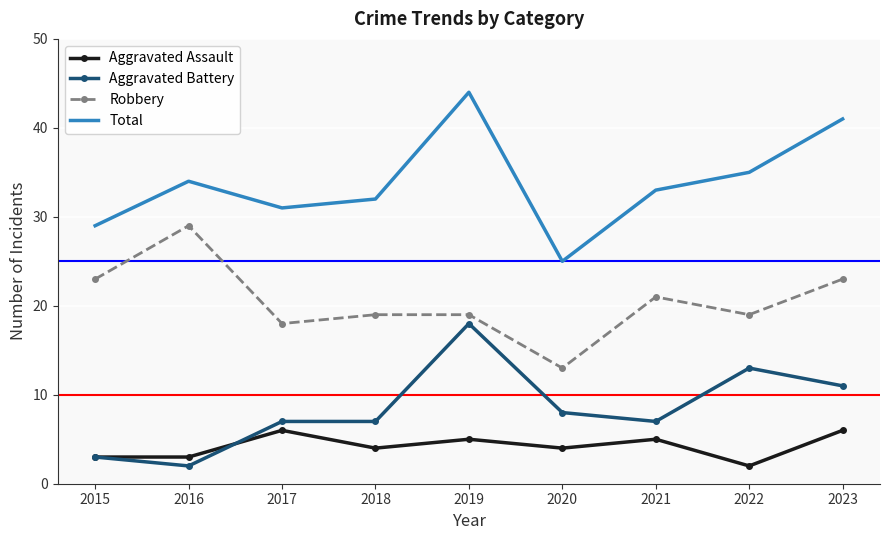

What is the difference between the Aggravated Battery values at 2017 and 2016?

5